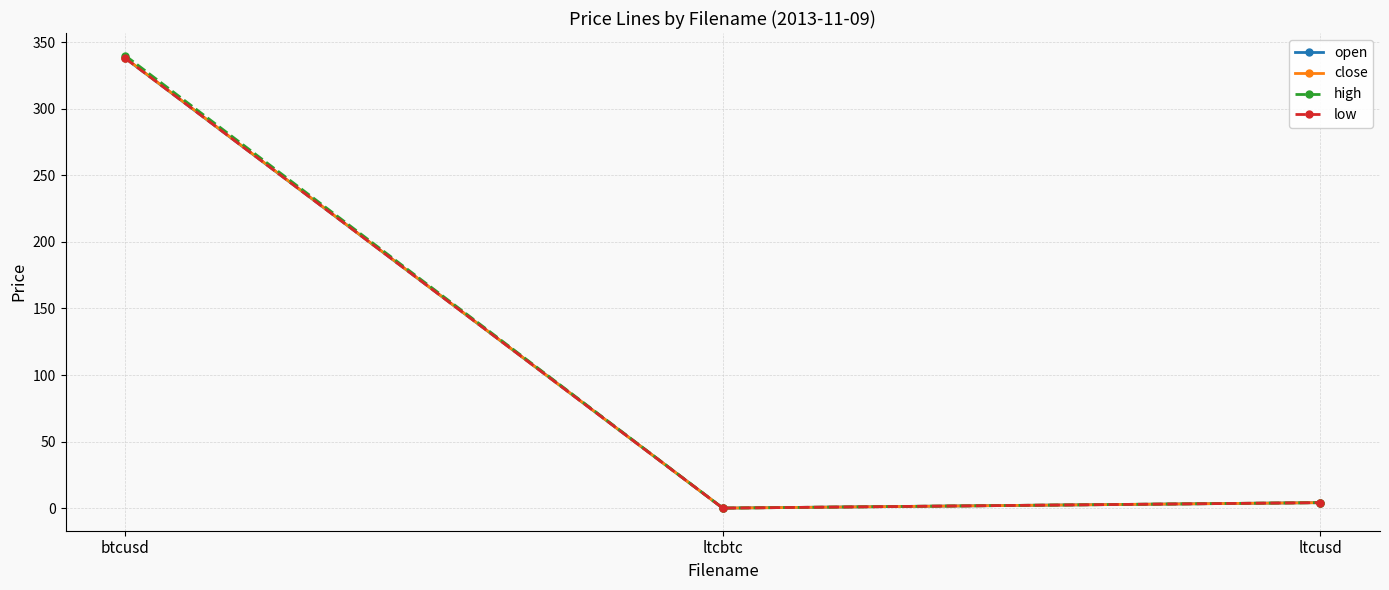

What is the value of the low point at the 3rd from the left?

4.1